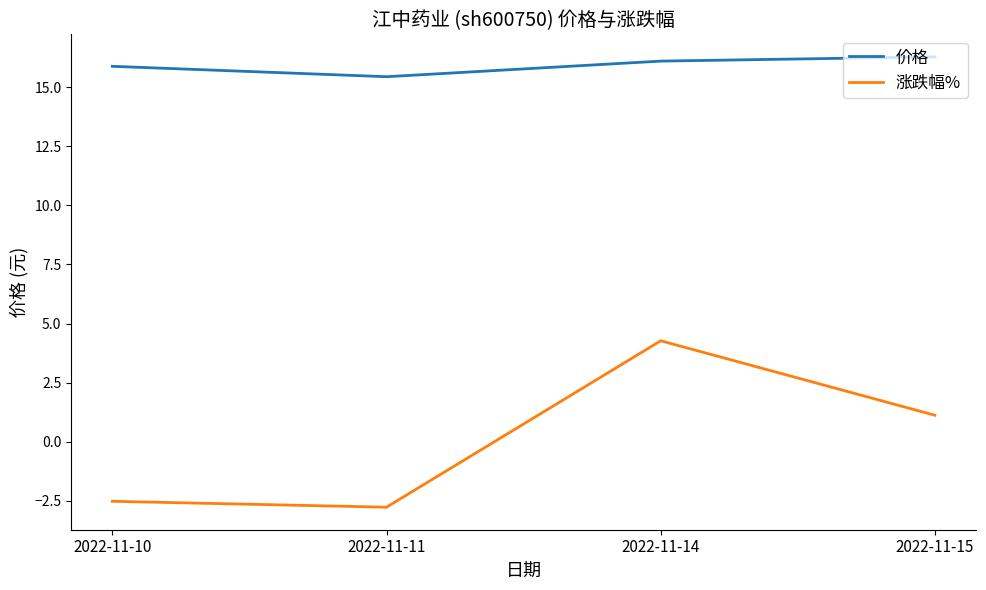

What are all the series names shown in the legend?

价格, 涨跌幅%